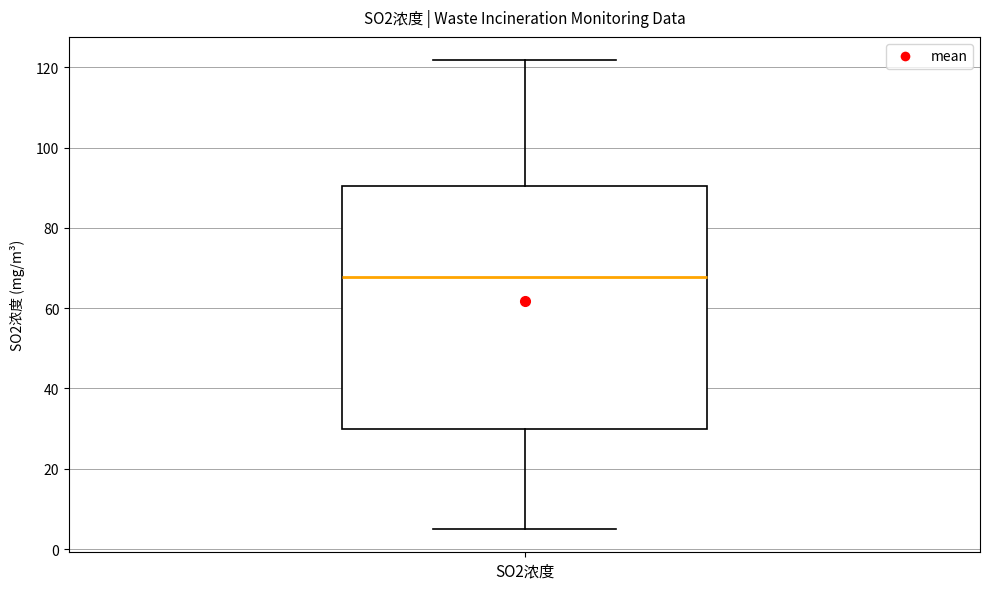

Where is the upper edge of the box for SO2浓度 on the y-axis? The values are not printed on the chart, so give them approximately, as read against the axis.

90